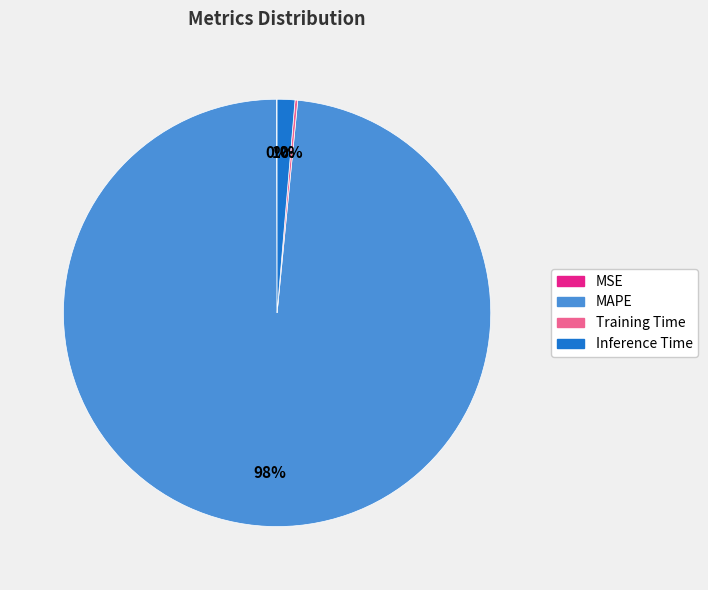

Do Inference Time and MAPE together represent more than half of the pie?

Yes